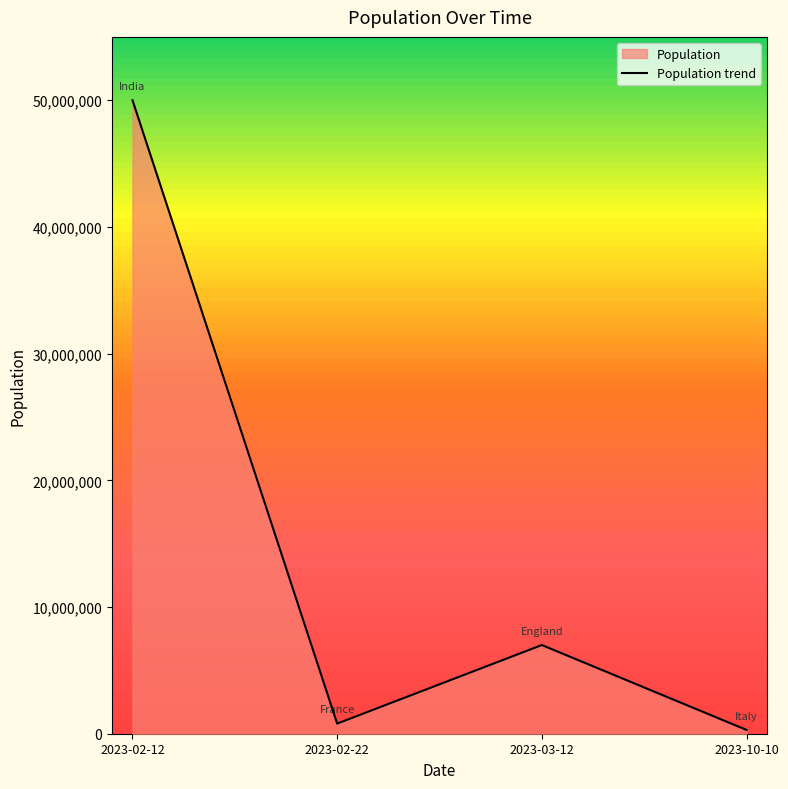

What is the average value?

14525000